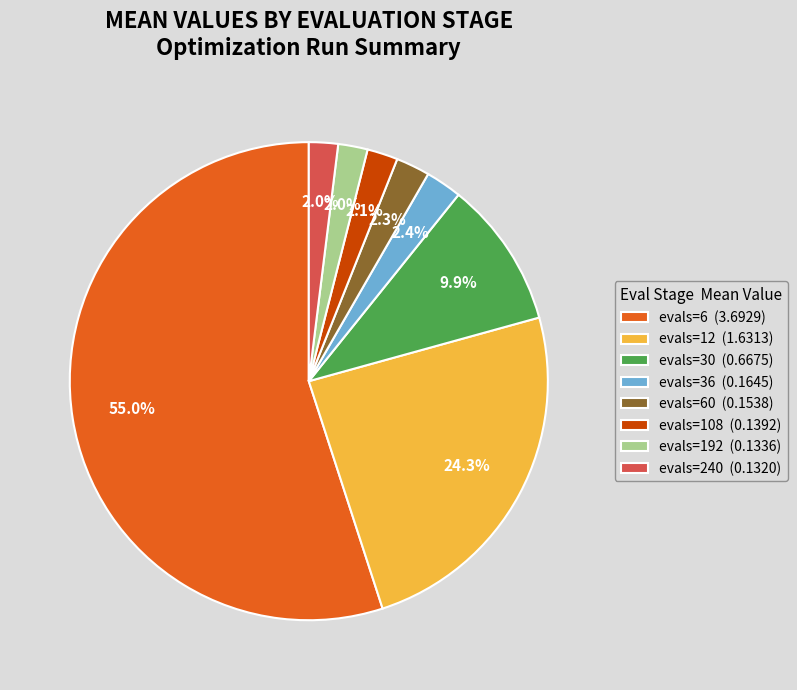

What portion of the pie excludes evals=240 (0.1320)?

98.0%